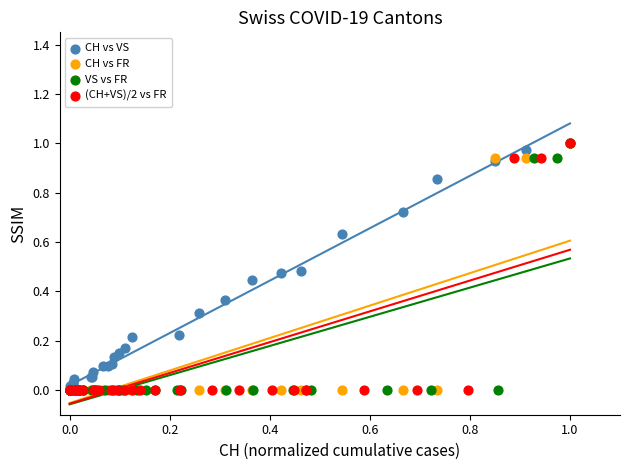

What are all the series names shown in the legend?

CH vs VS, CH vs FR, VS vs FR, (CH+VS)/2 vs FR